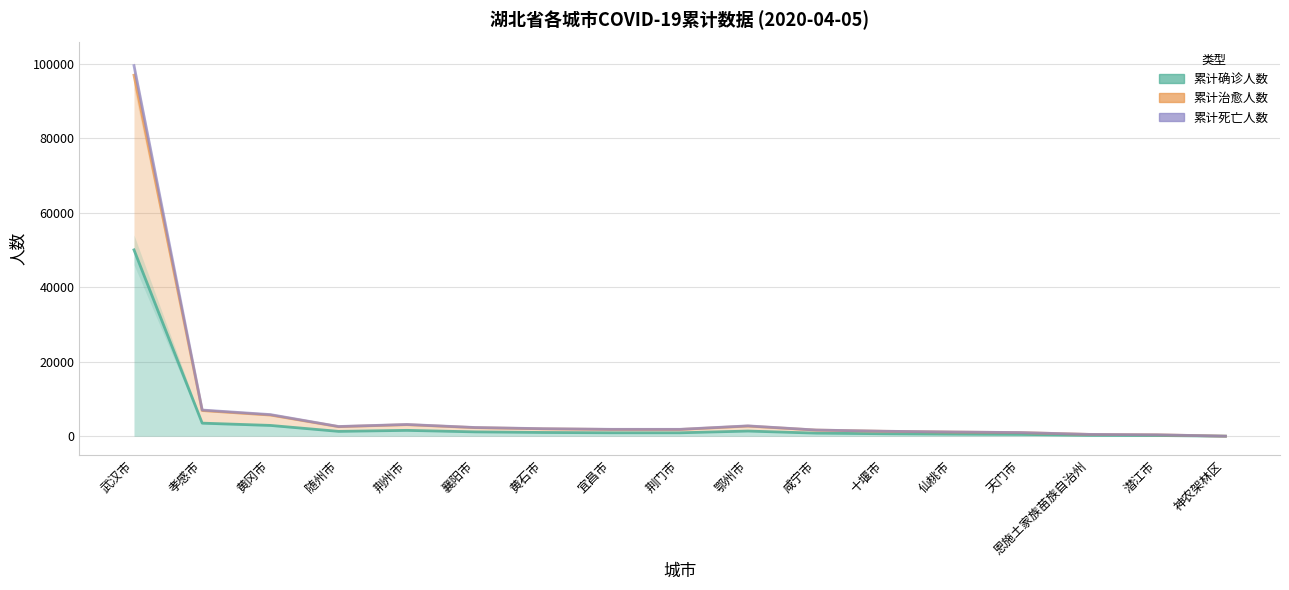

Count the number of categories in the chart.

17